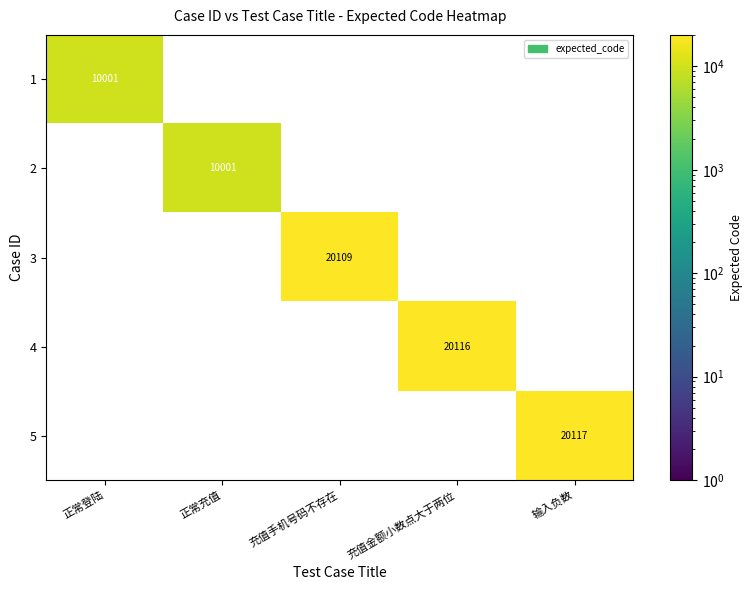

What is the average value of the 3 series?

4022